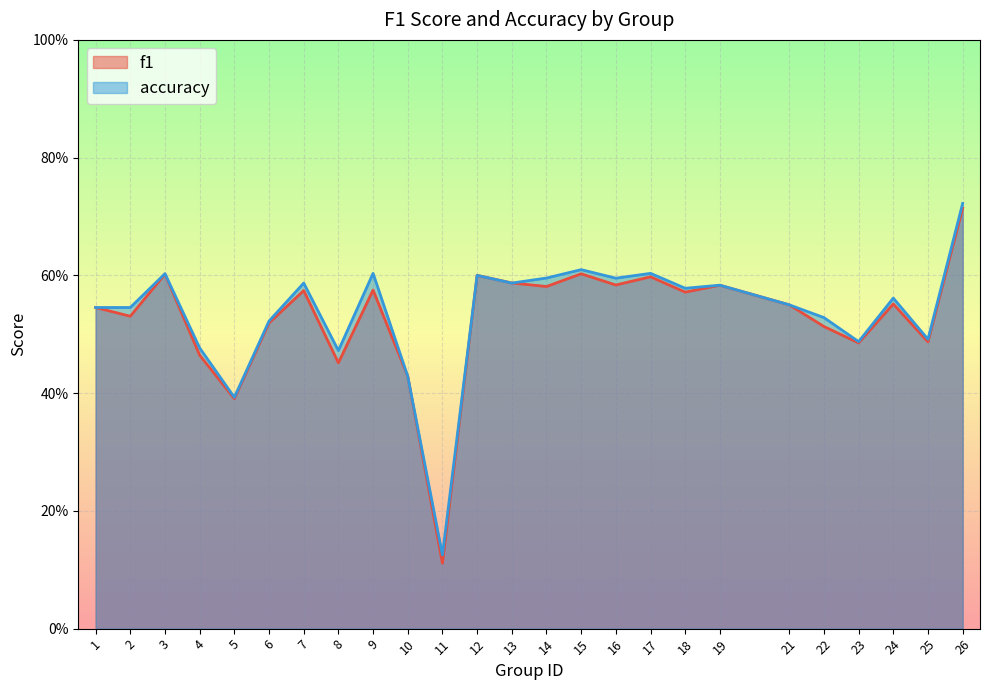

How many data points does each series have?

25